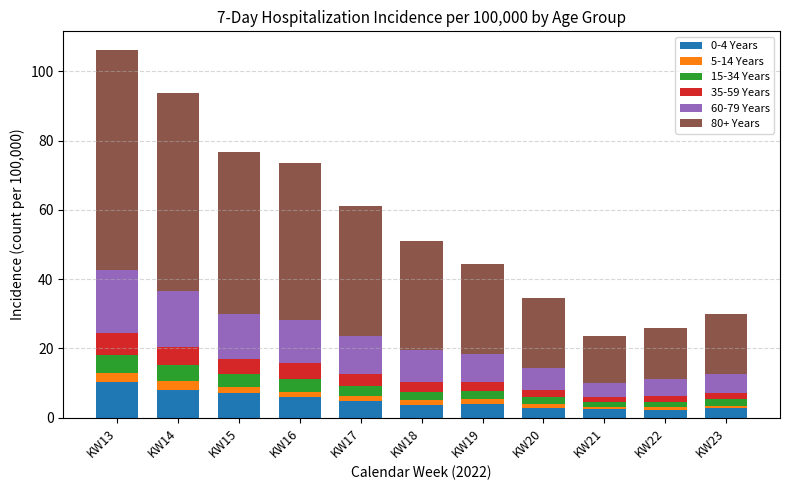

What is the lowest value of the 0-4 Years series?

2.3